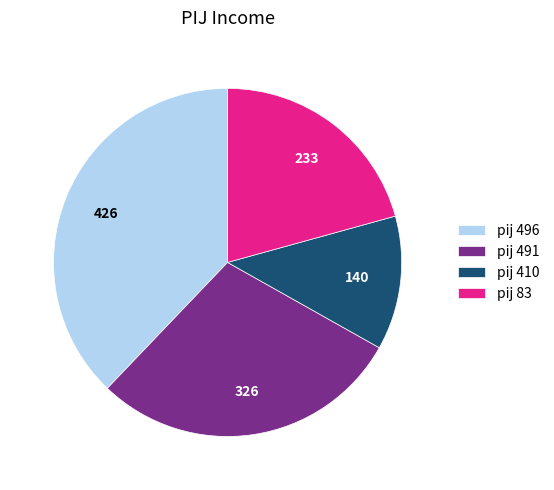

Count the number of slices in the pie.

4